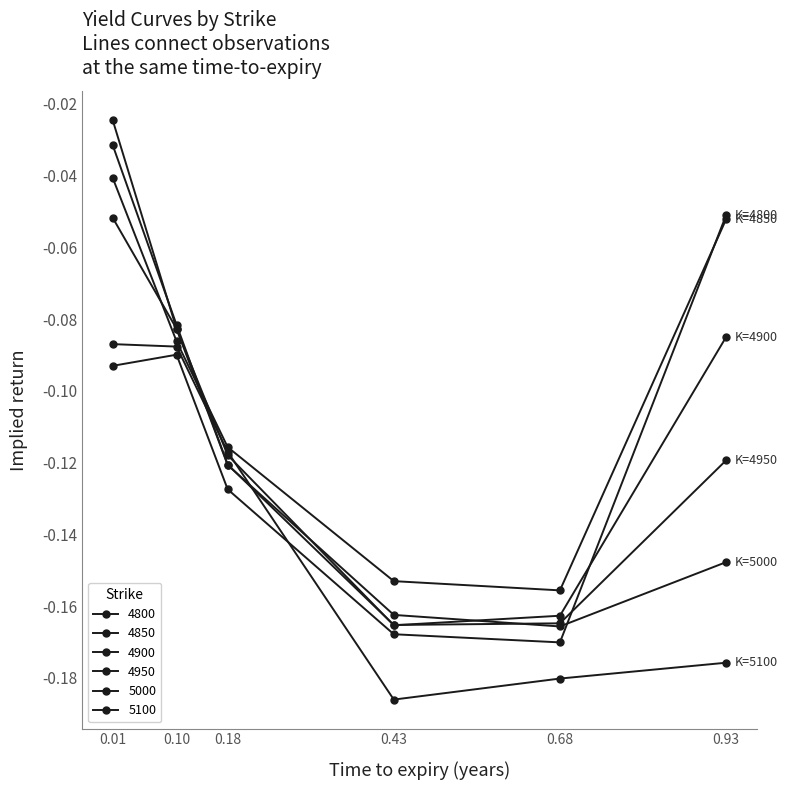

How many series are shown in this chart?

6